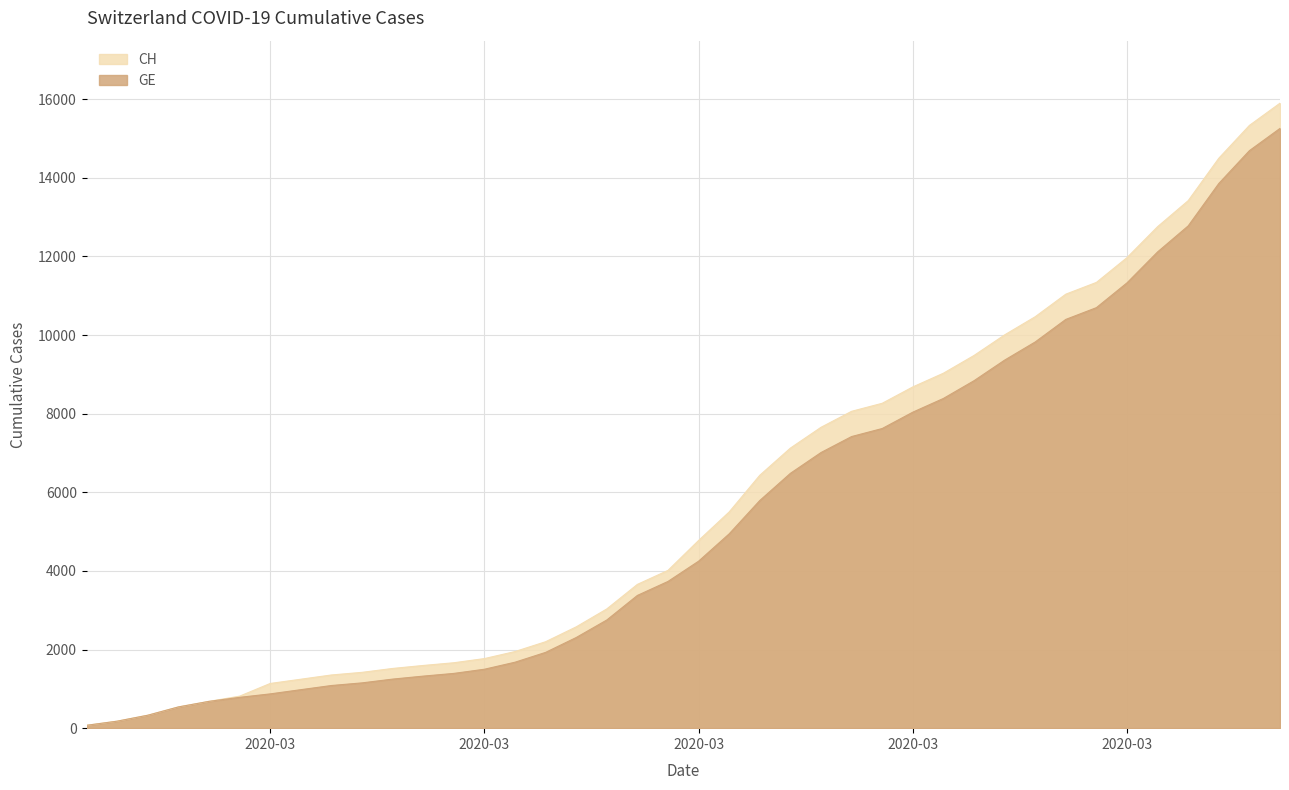

What is the greatest value displayed?

15900